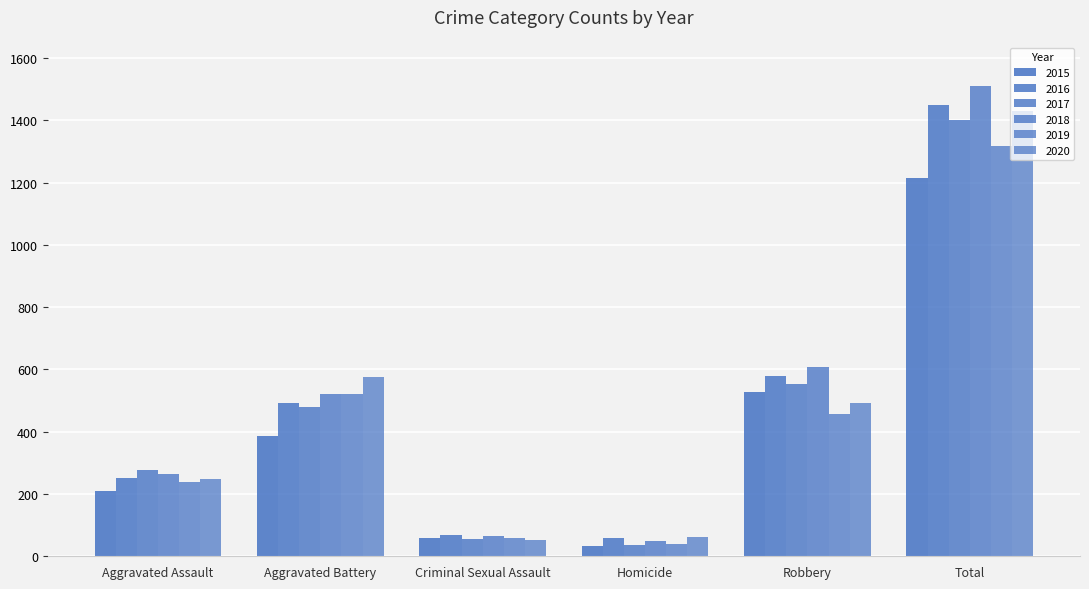

Are the bars horizontal?

No